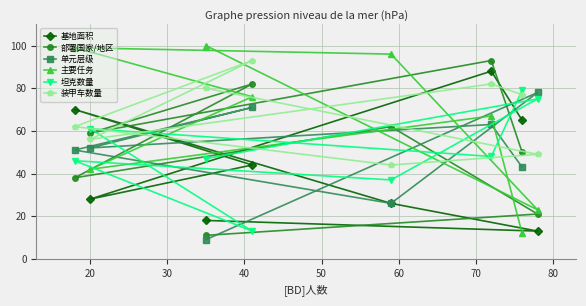

What is the minimum value shown in the chart?

9